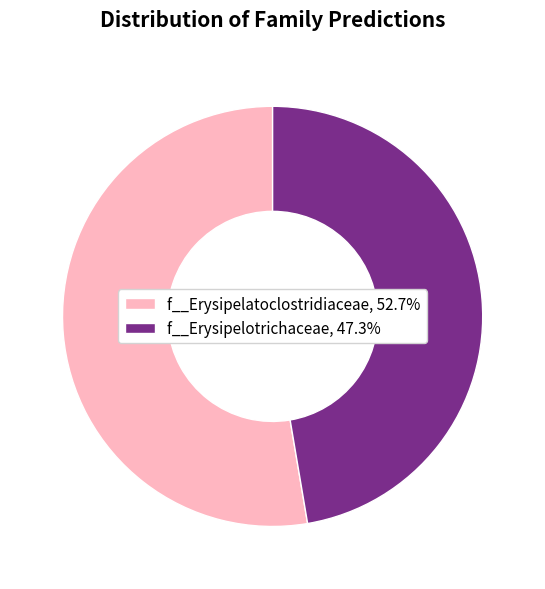

Does f__Erysipelotrichaceae, 47.3% represent more than half of the total?

No